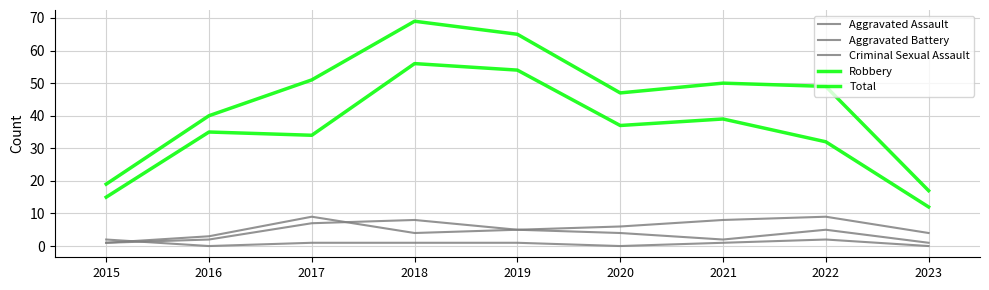

Is the value of Aggravated Battery at 2023 greater than the value of Criminal Sexual Assault at 2018?

Yes